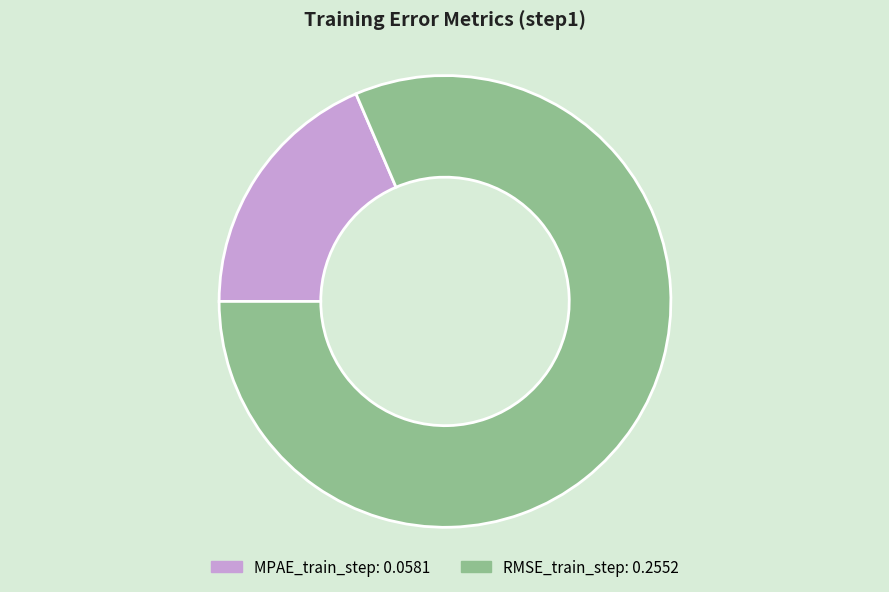

Is it true that MPAE_train_step is 10% of the pie?

False